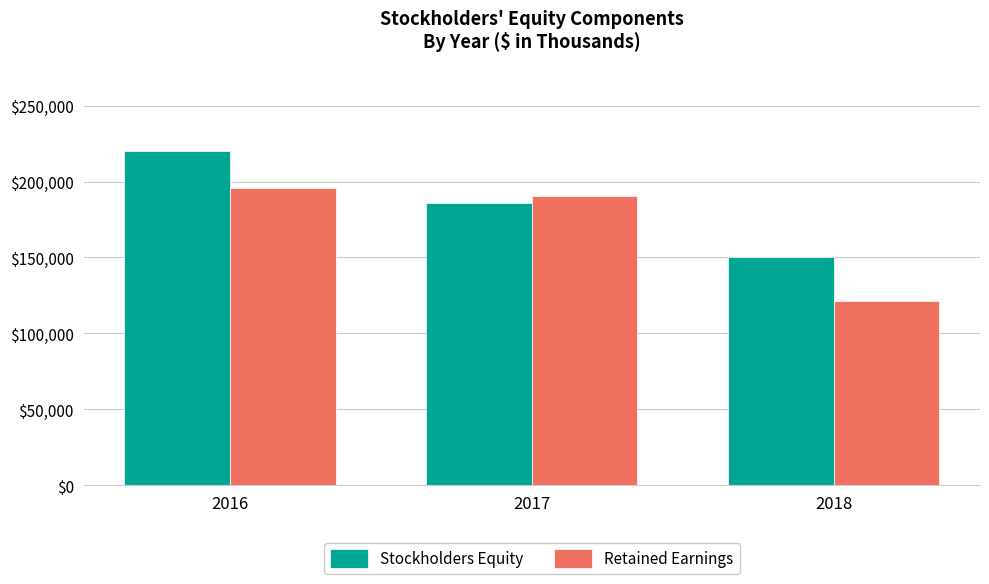

Where does the Retained Earnings series first go above 190431?

2016